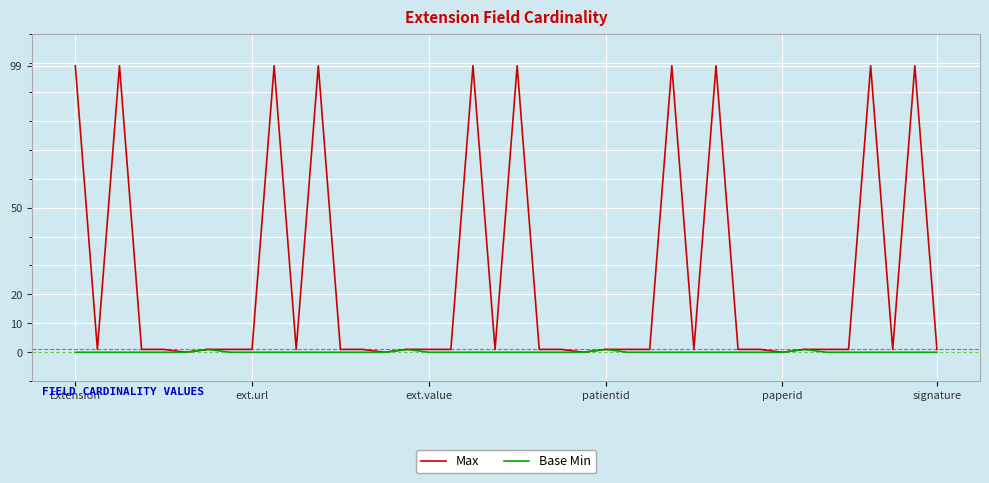

Which series has the largest total across all categories?

Max